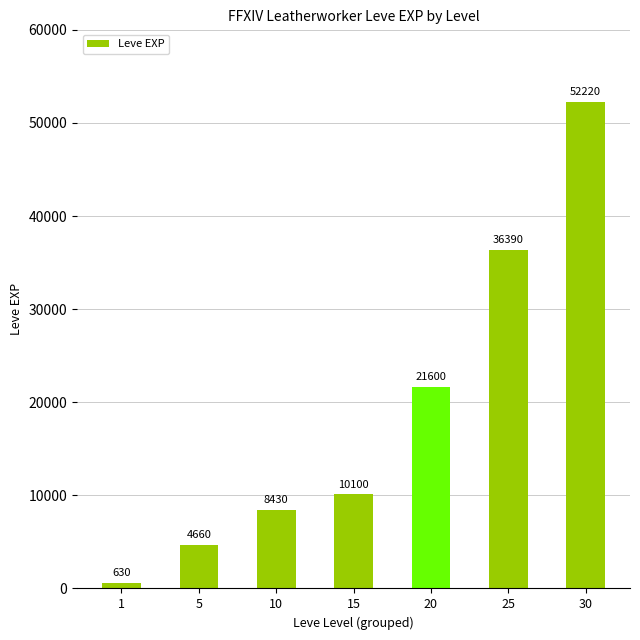

What is the value of the 5th bar from the left?

21600